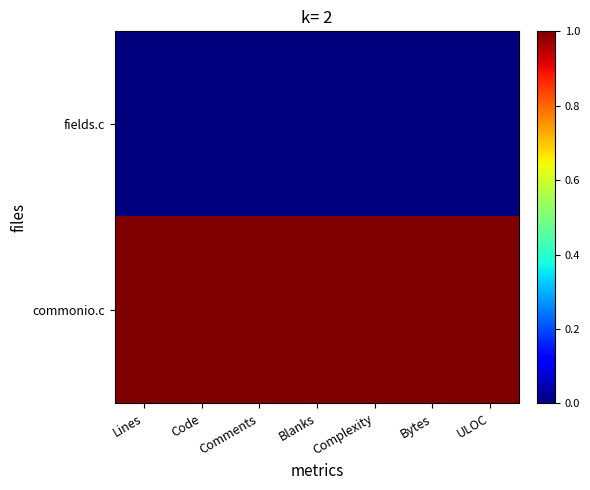

At ULOC, list the series in order from smallest to largest.

fields.c, commonio.c